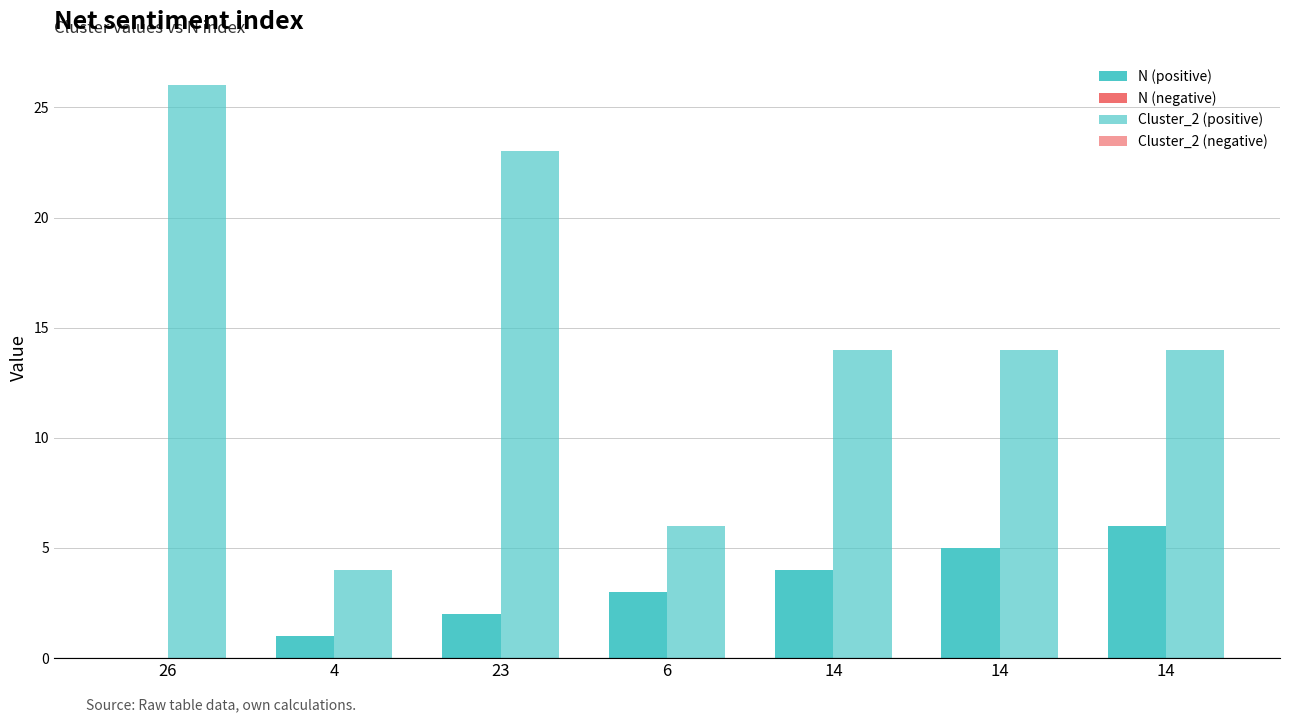

List the series in order of their peak value, lowest first.

N (negative), Cluster_2 (negative), N (positive), Cluster_2 (positive)